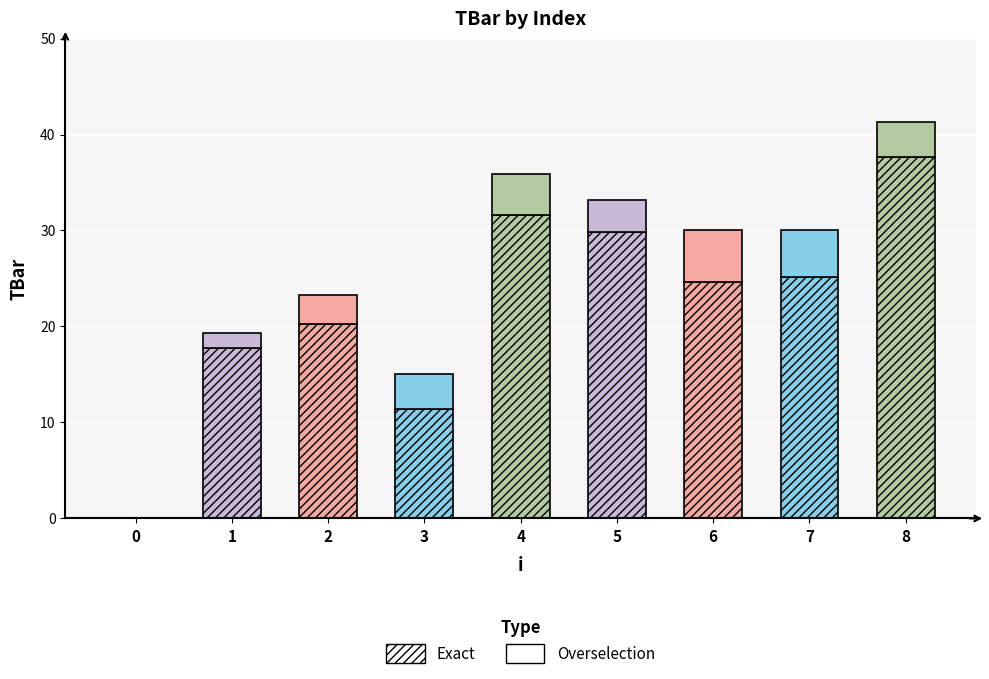

What is the difference between the maximum and minimum values in the Overselection series?

5.4